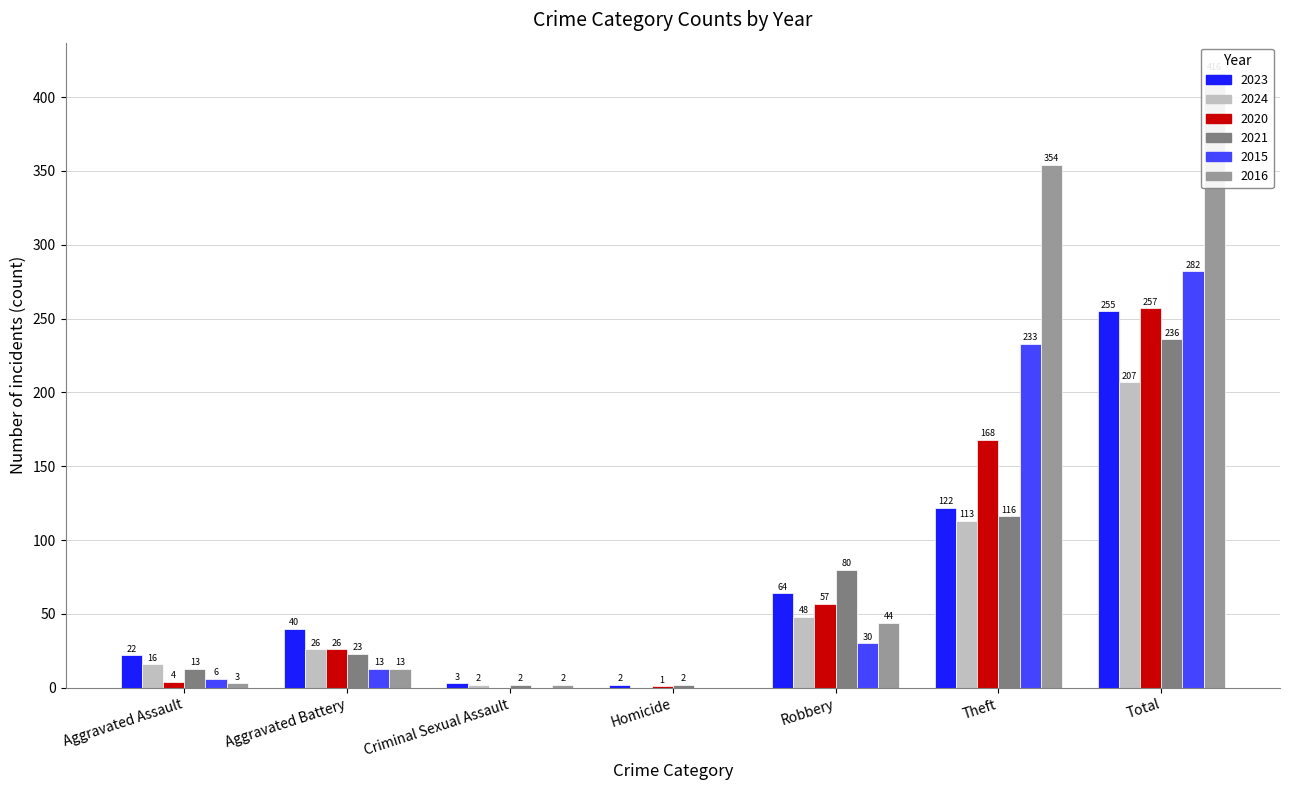

The 2020 series shows 57 at Robbery. True or false?

True